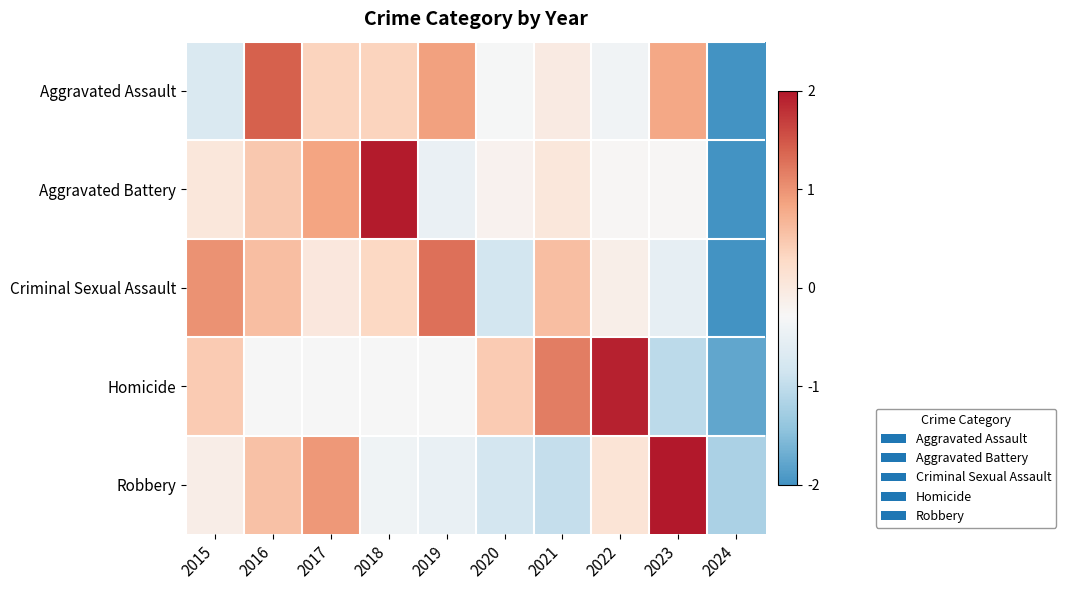

Which series changed the most between 2020 and 2023?

Robbery